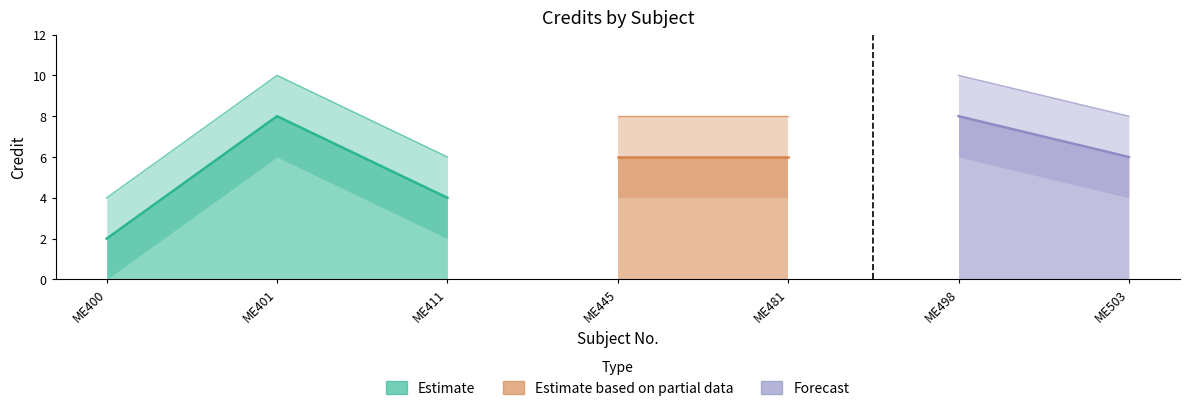

At which category does the chart reach its minimum across all series?

ME400